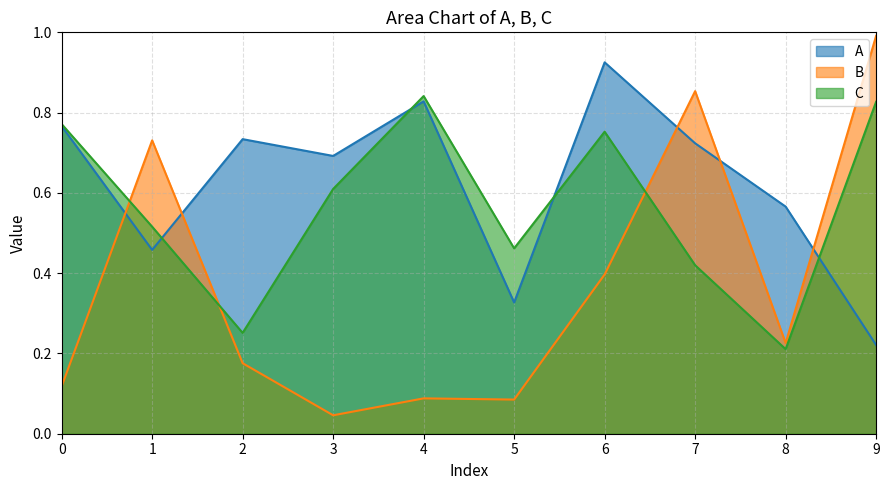

Count the A values in the range 0 to 1.

10